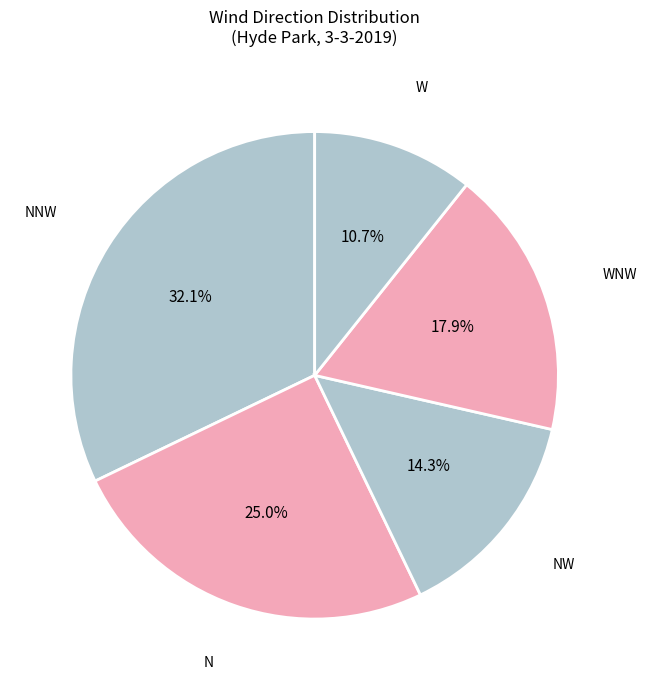

True or false: N accounts for 30% of the total.

False